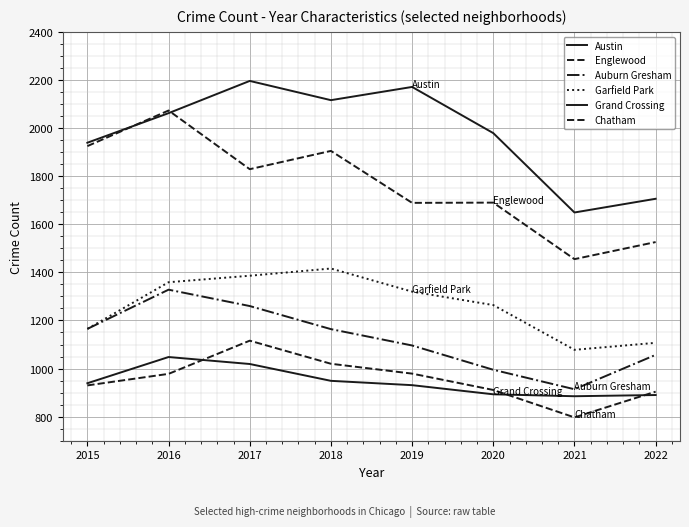

How many lines are shown in the chart?

6